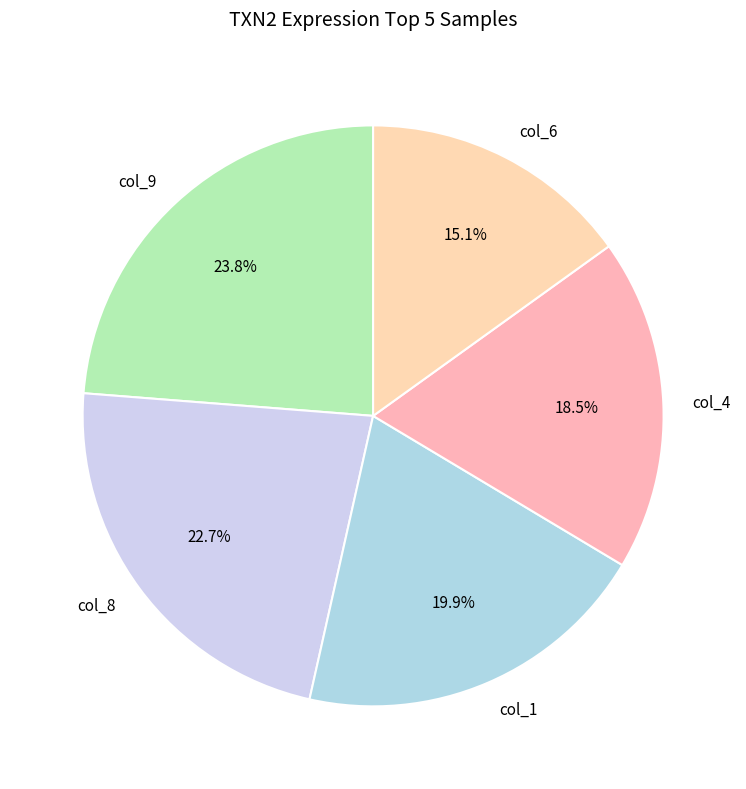

To the nearest percent, what is the average slice percentage?

20%